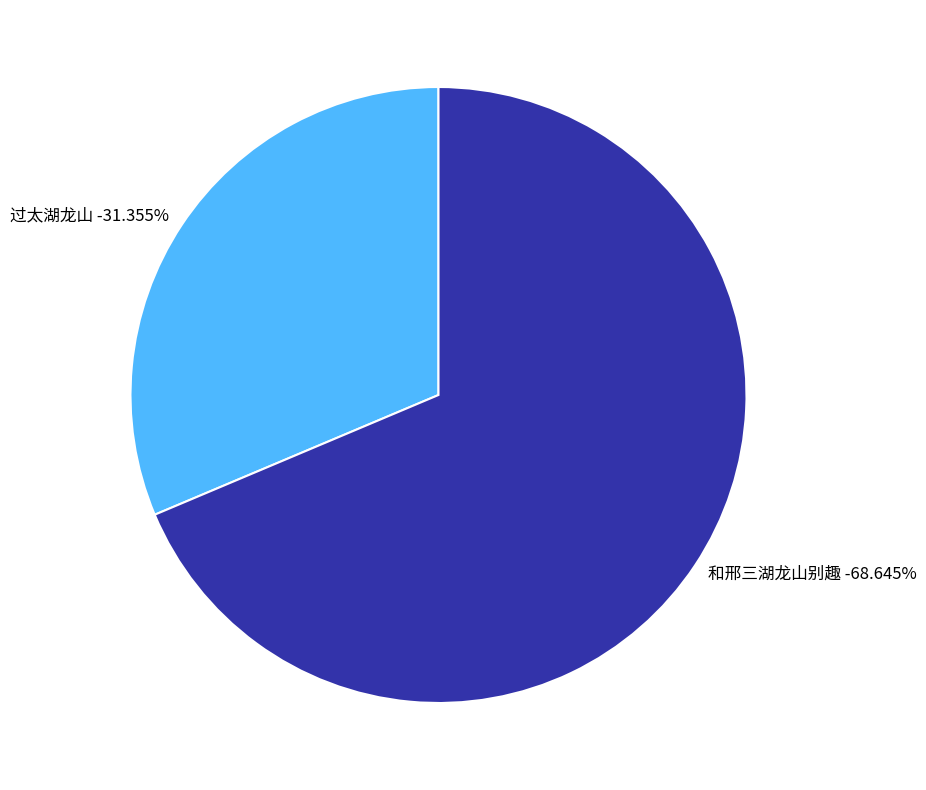

To the nearest percent, what is the difference between the largest and smallest slice percentages?

37%